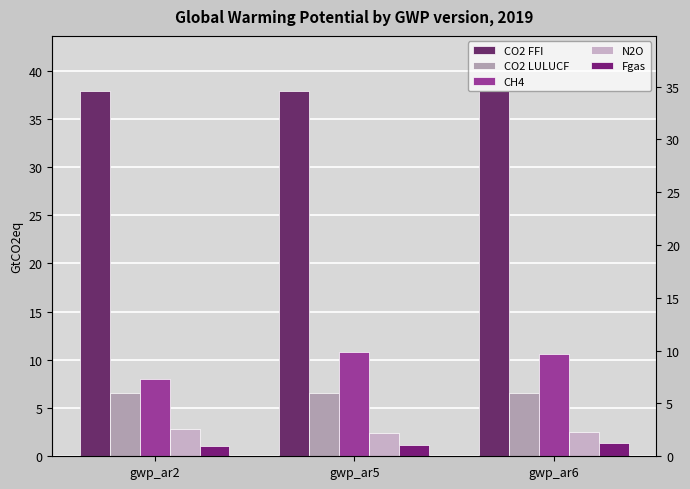

At which category is the sum across all series the highest?

gwp_ar5